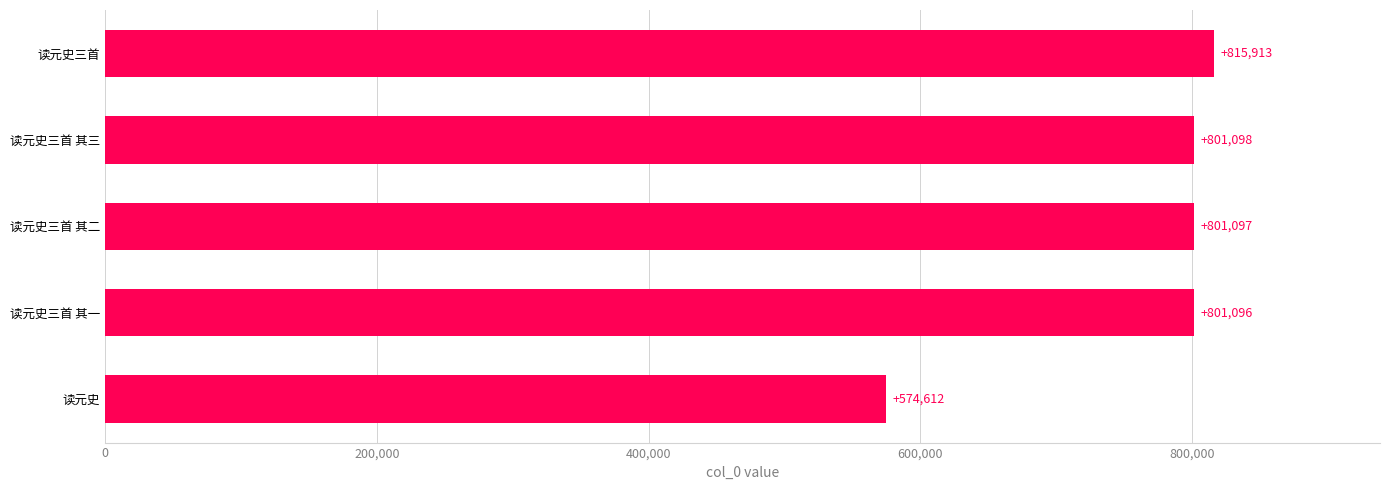

Between 读元史三首 and 读元史三首 其二, which is larger?

读元史三首